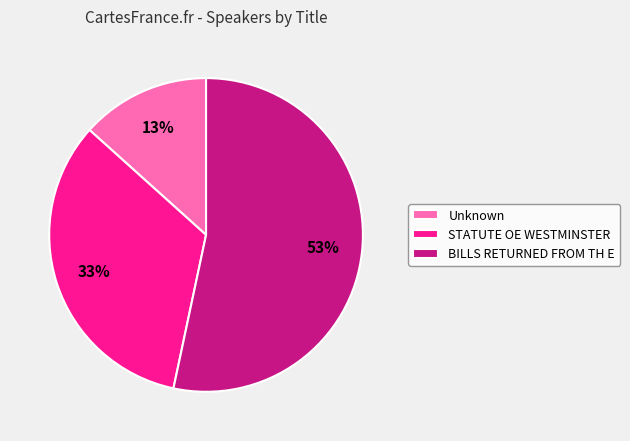

To the nearest percent, what is the combined percentage of Unknown and BILLS RETURNED FROM TH E?

67%